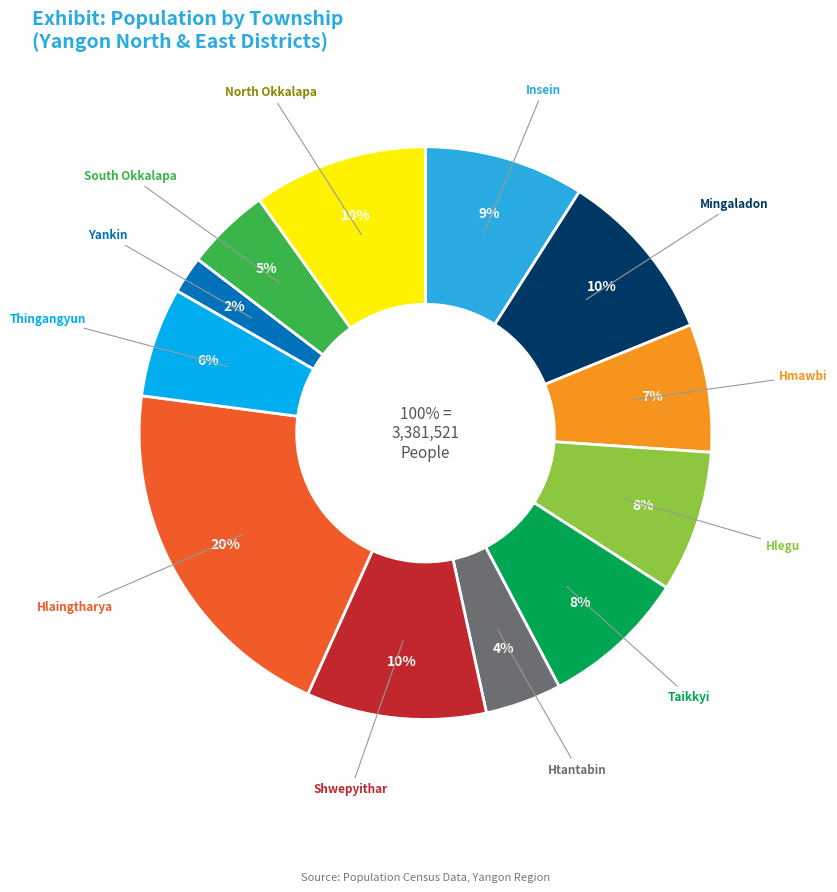

Which category has the smallest portion of the pie?

Yankin